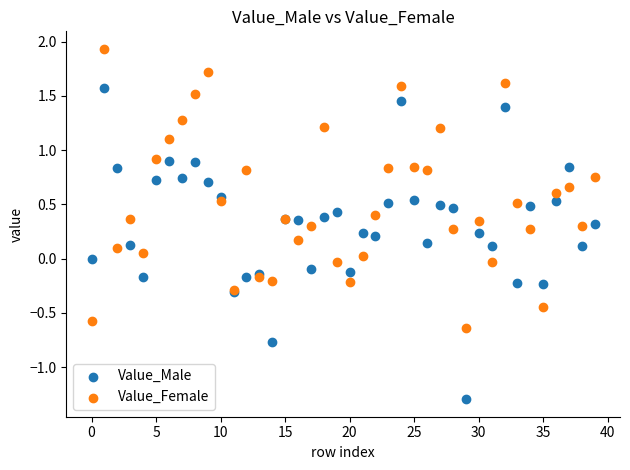

Which series reaches the maximum Y coordinate?

Value_Female